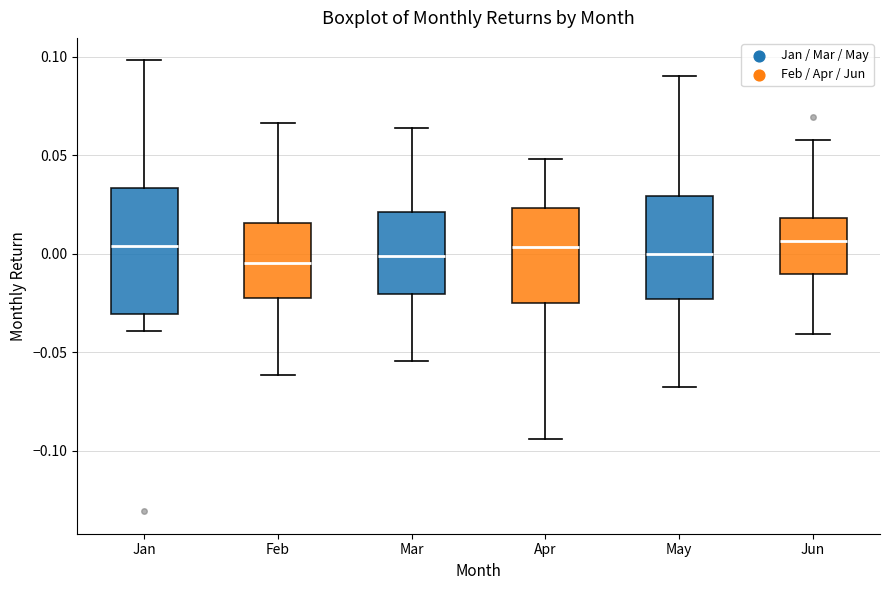

Where is the lower edge of the box for Mar on the y-axis? The values are not printed on the chart, so give them approximately, as read against the axis.

-0.020